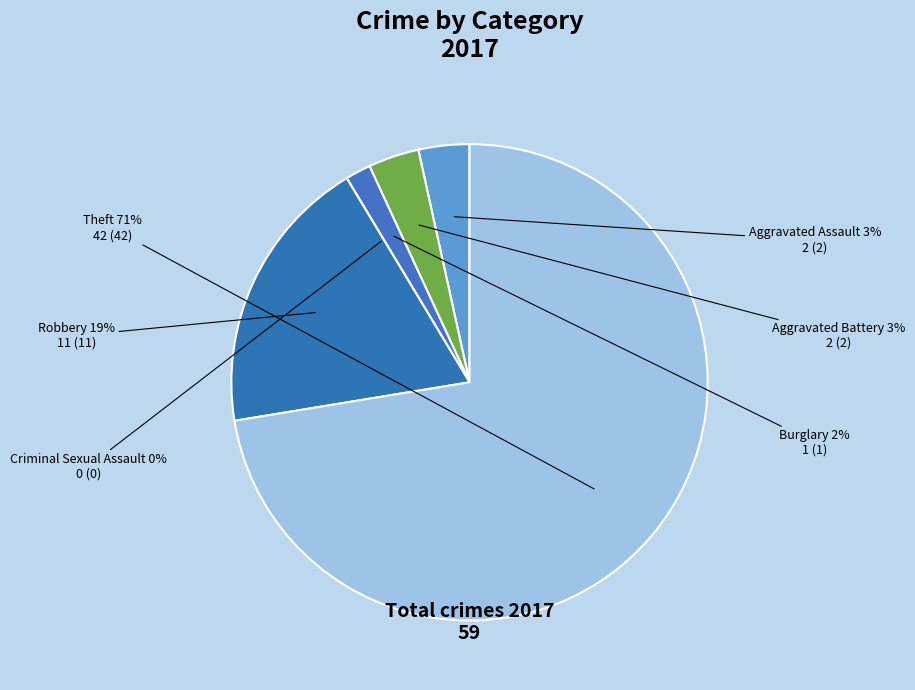

What percentage is NOT represented by Aggravated Battery?

96.6%